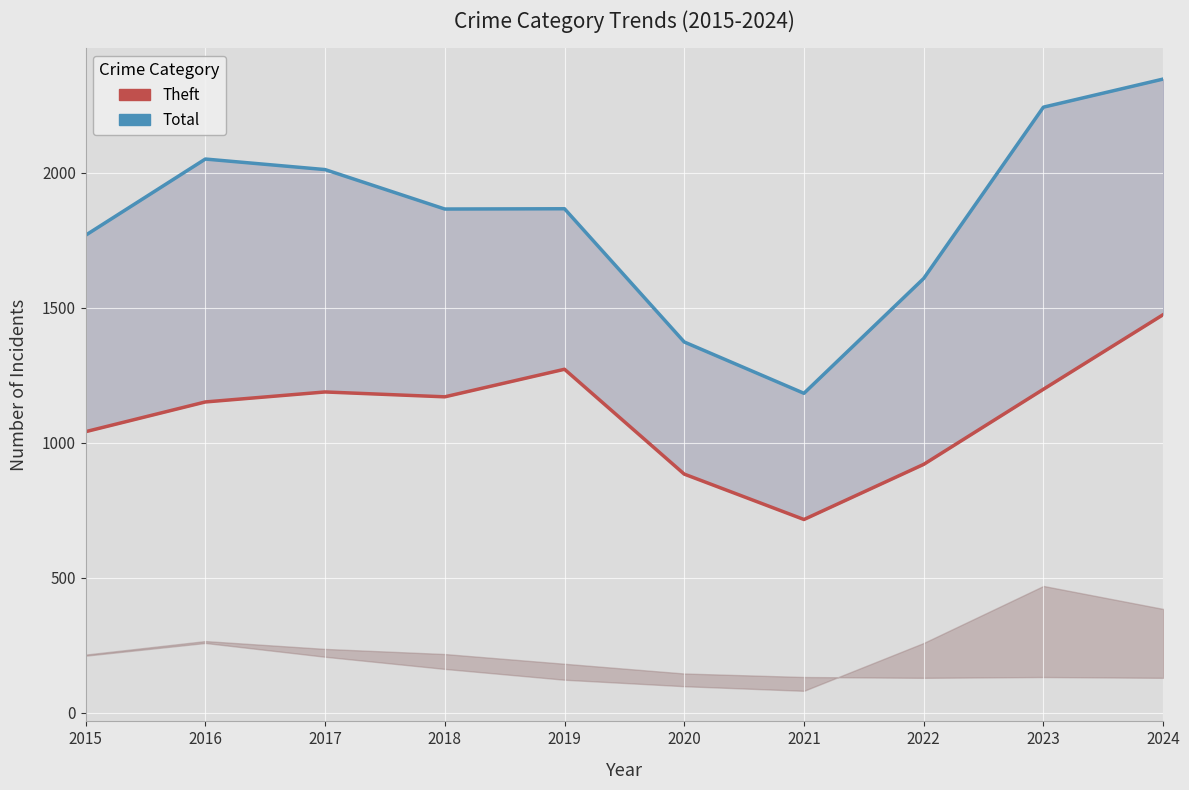

Reading right to left, transcribe all the data shown in this chart.

Total: 2024=2346	2023=2242	2022=1608	2021=1183	2020=1373	2019=1866	2018=1865	2017=2011	2016=2050	2015=1768
Theft: 2024=1474	2023=1198	2022=920	2021=716	2020=884	2019=1272	2018=1170	2017=1188	2016=1151	2015=1041